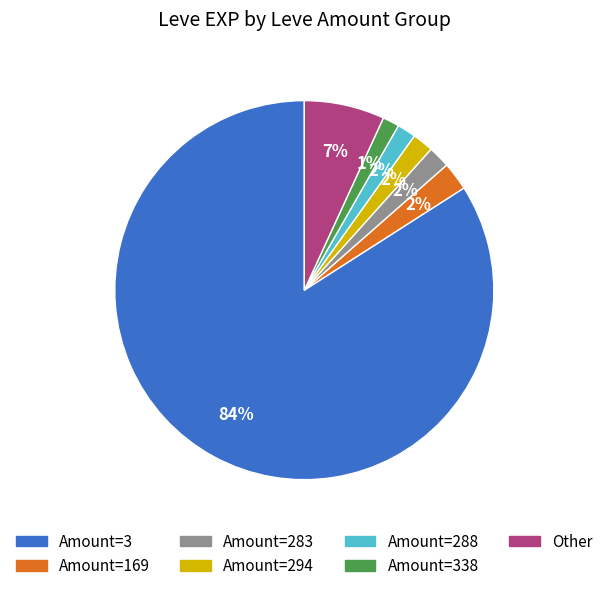

To the nearest percent, what is the average slice percentage?

14%